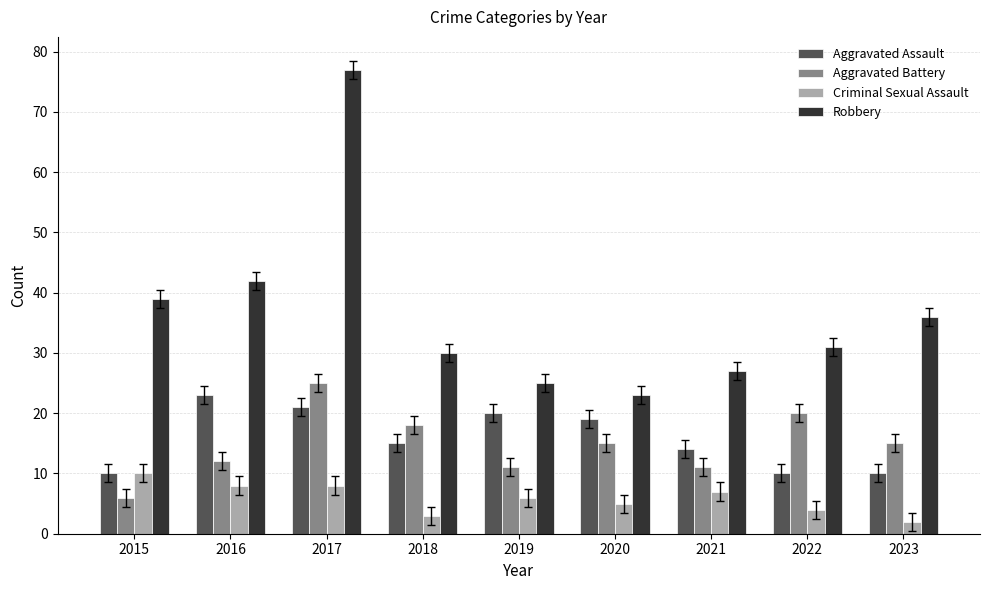

What is the difference between the highest and lowest values at 2015?

33